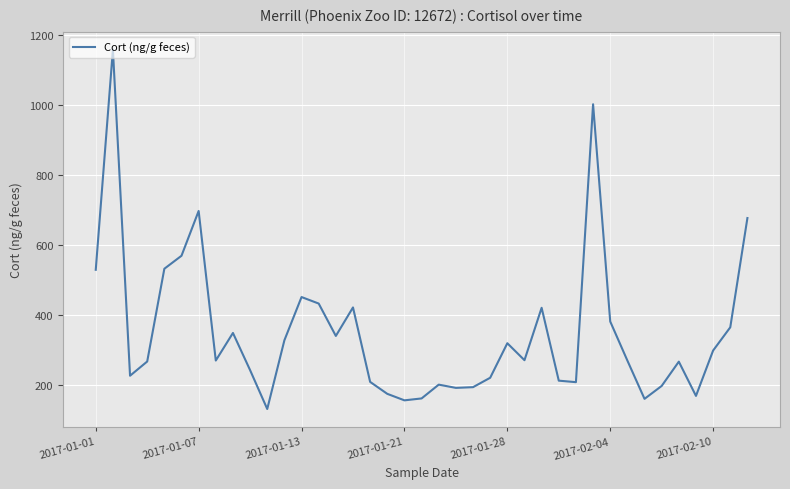

What is the difference between the maximum and minimum values?

1027.2